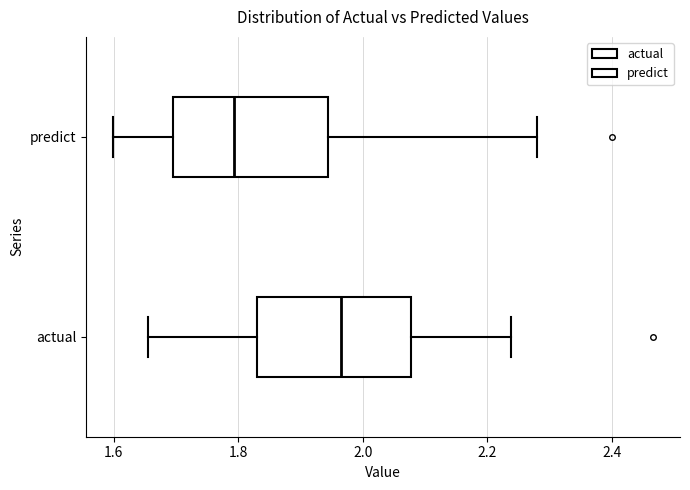

Which box's median line is the furthest to the left?

predict